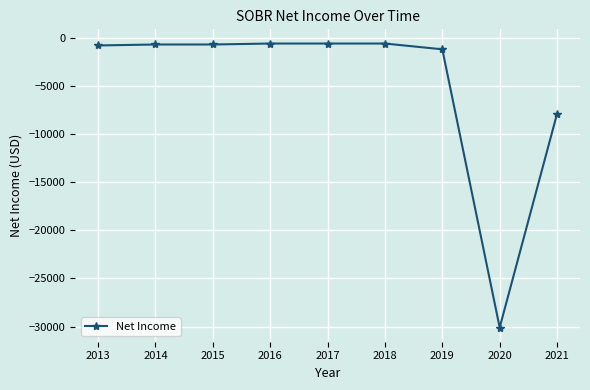

Is it true that the value at 2020 is -10589?

False